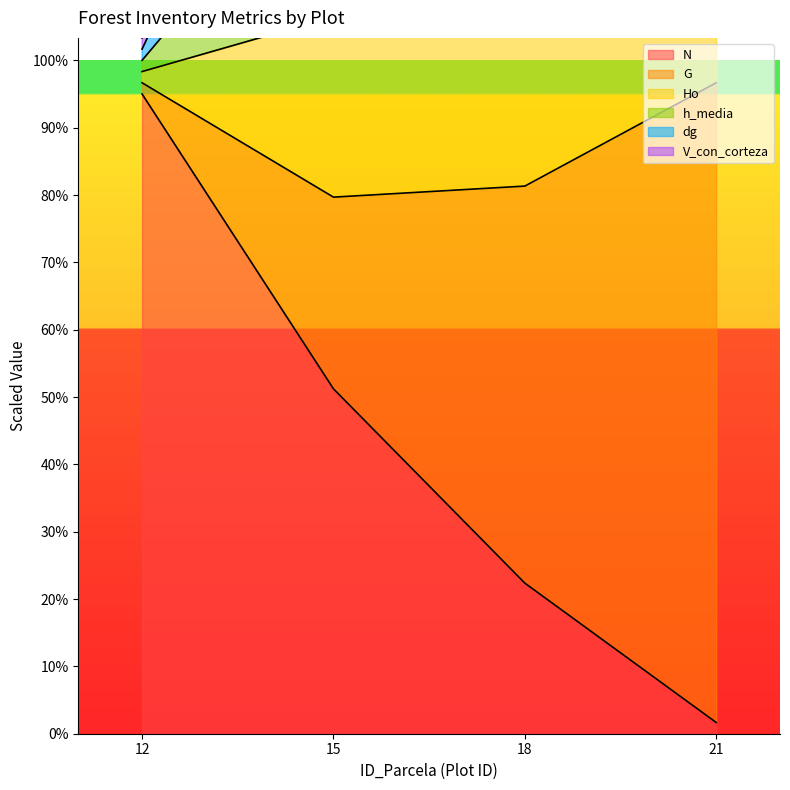

Which category has the lowest value in the h_media series?

12